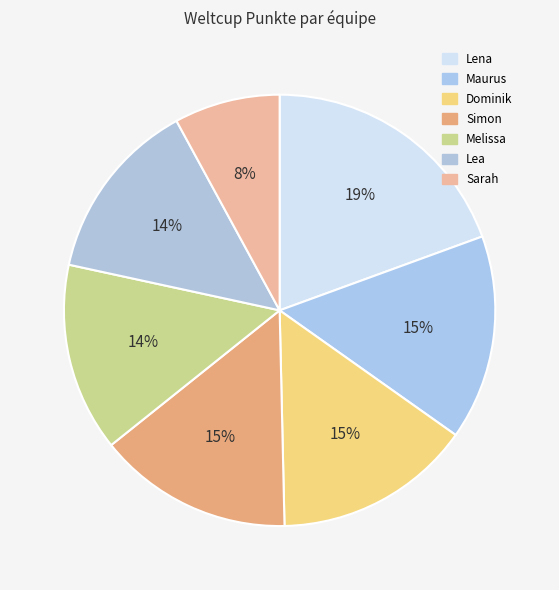

Is it true that Sarah is 1% of the pie?

False